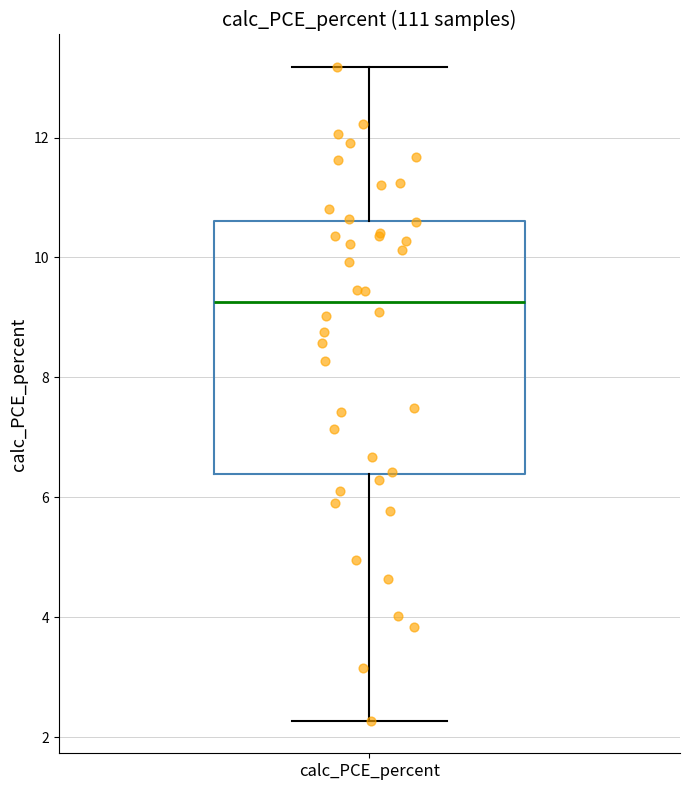

Where does the median line of the box for calc_PCE_percent sit on the y-axis? The values are not printed on the chart, so give them approximately, as read against the axis.

9.2